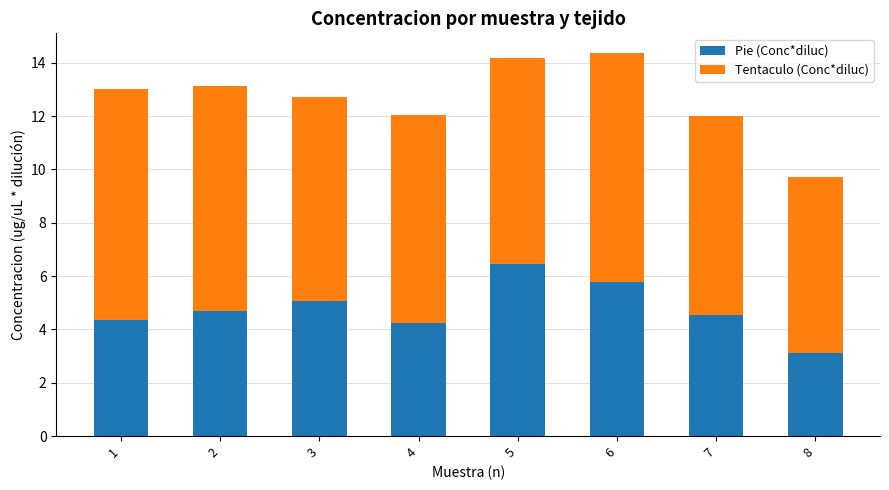

The value of Pie (Conc*diluc) at 2 is 4.7. True or false?

True